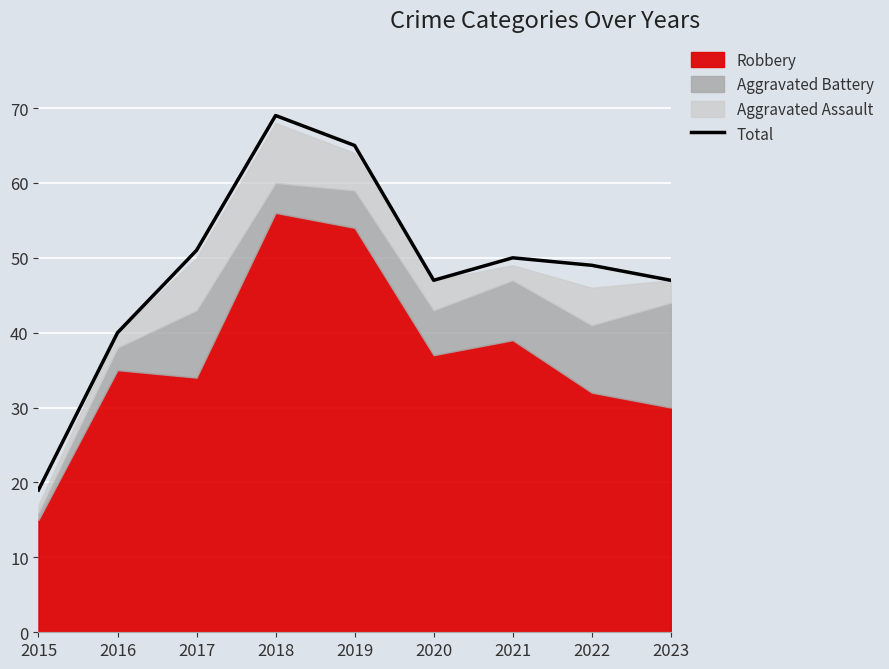

What is the sum of all values?

437